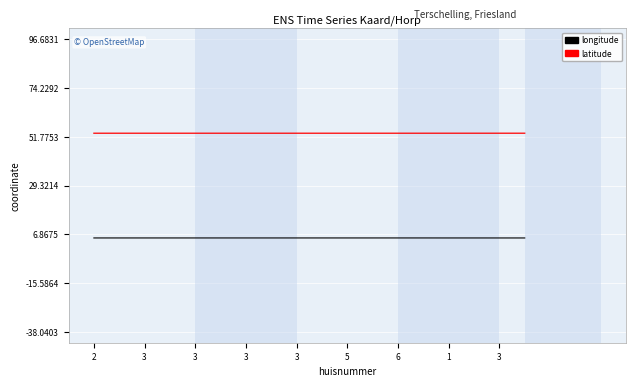

Reading left to right, list all the values displayed in this chart.

longitude: 5.3	5.3	5.3	5.3	5.3	5.3	5.3	5.3	5.3	5.3	5.3	5.3	5.3	5.3	5.3	5.3	5.3	5.3
latitude: 53.4	53.4	53.4	53.4	53.4	53.4	53.4	53.4	53.4	53.4	53.4	53.4	53.4	53.4	53.4	53.4	53.4	53.4